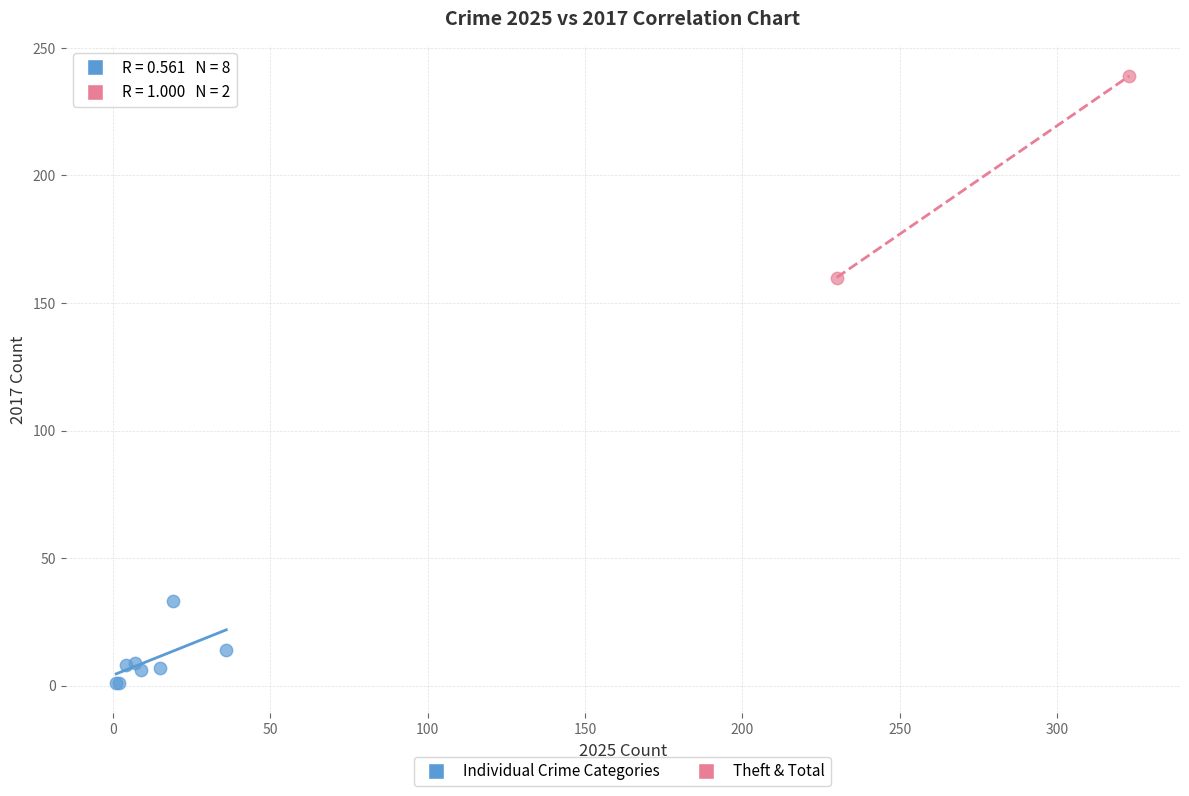

Which series reaches the minimum Y coordinate?

Individual Crime Categories